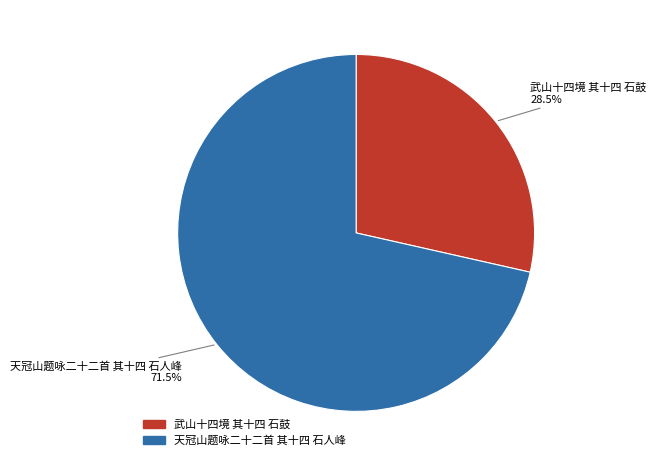

Do 武山十四境 其十四 石鼓 and 天冠山题咏二十二首 其十四 石人峰 together represent more than half of the pie?

Yes